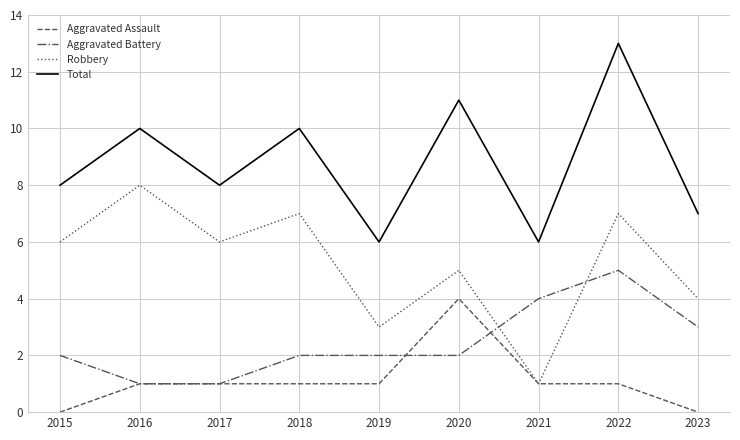

Rank the series by their average value, from highest to lowest.

Total, Robbery, Aggravated Battery, Aggravated Assault